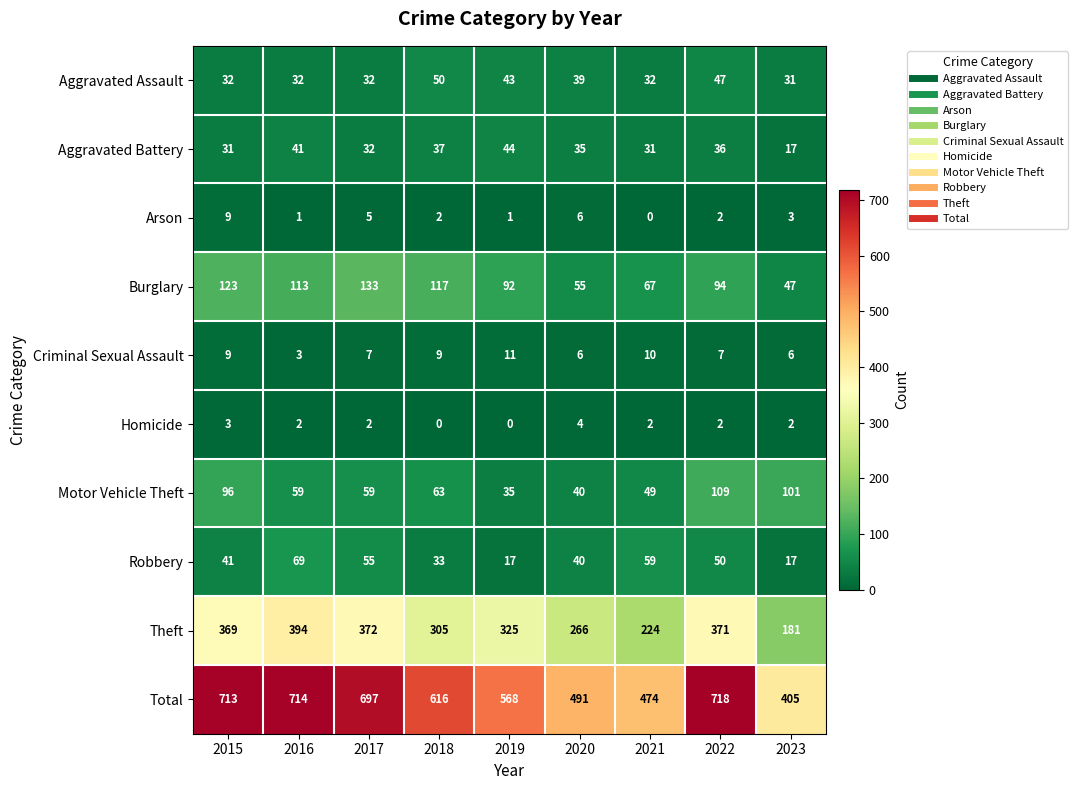

Which series has the largest range (max minus min)?

Total